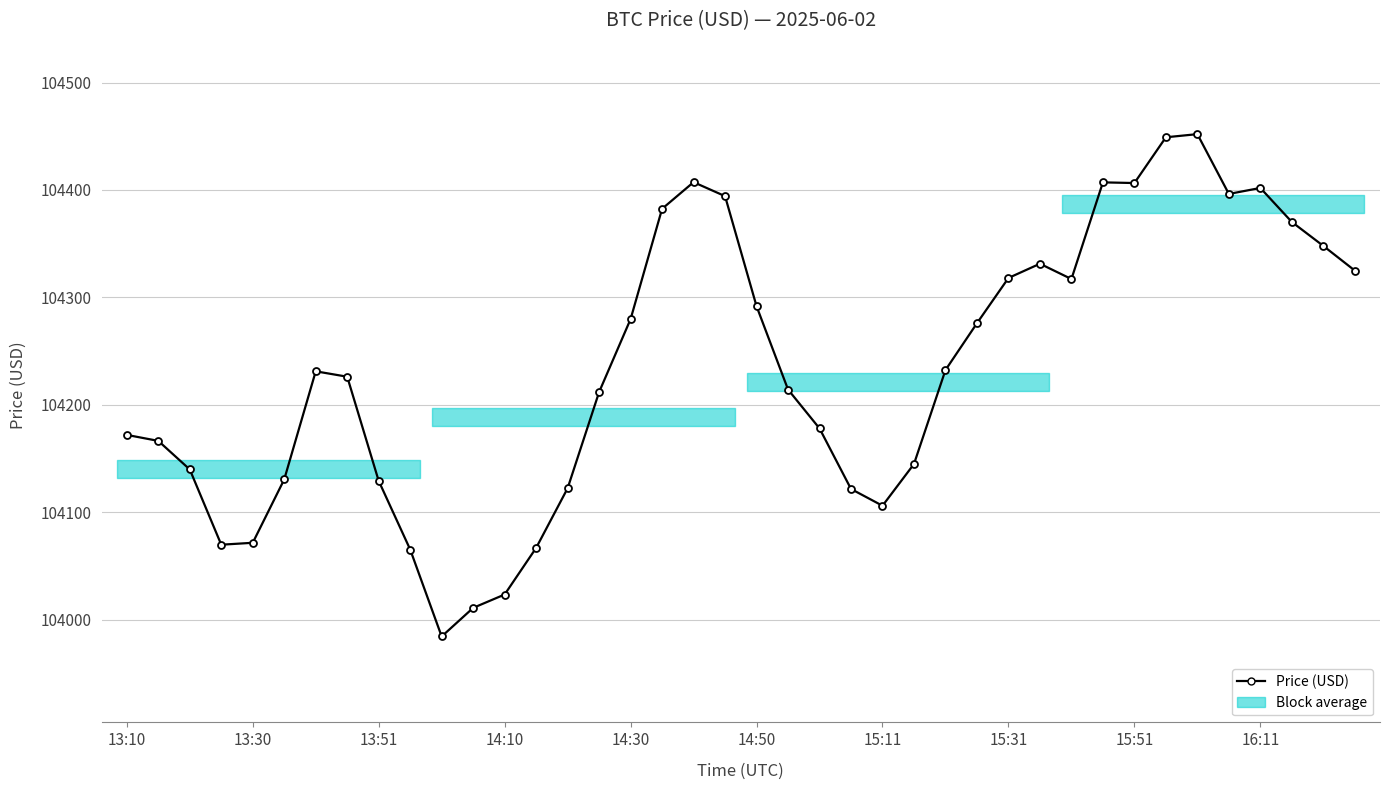

What is the smallest value displayed?

103984.2